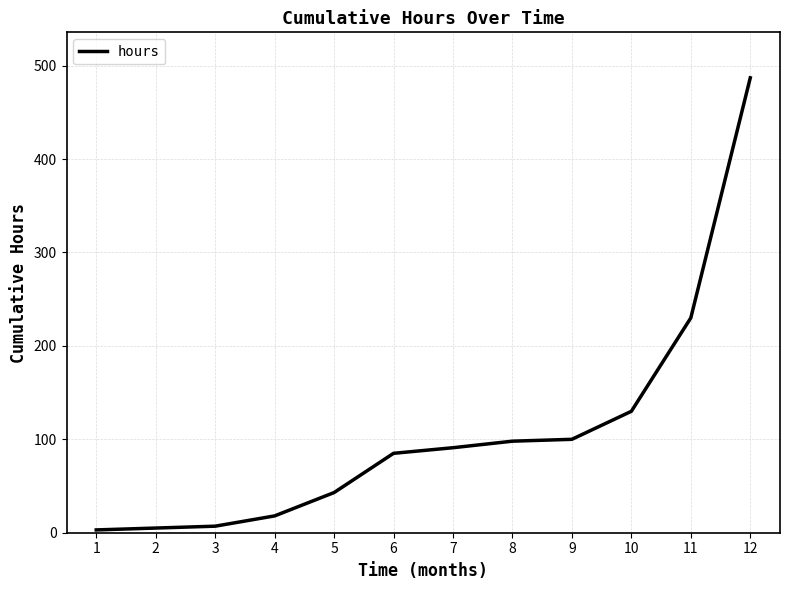

What is the sum of the values at 10 and 5?

173